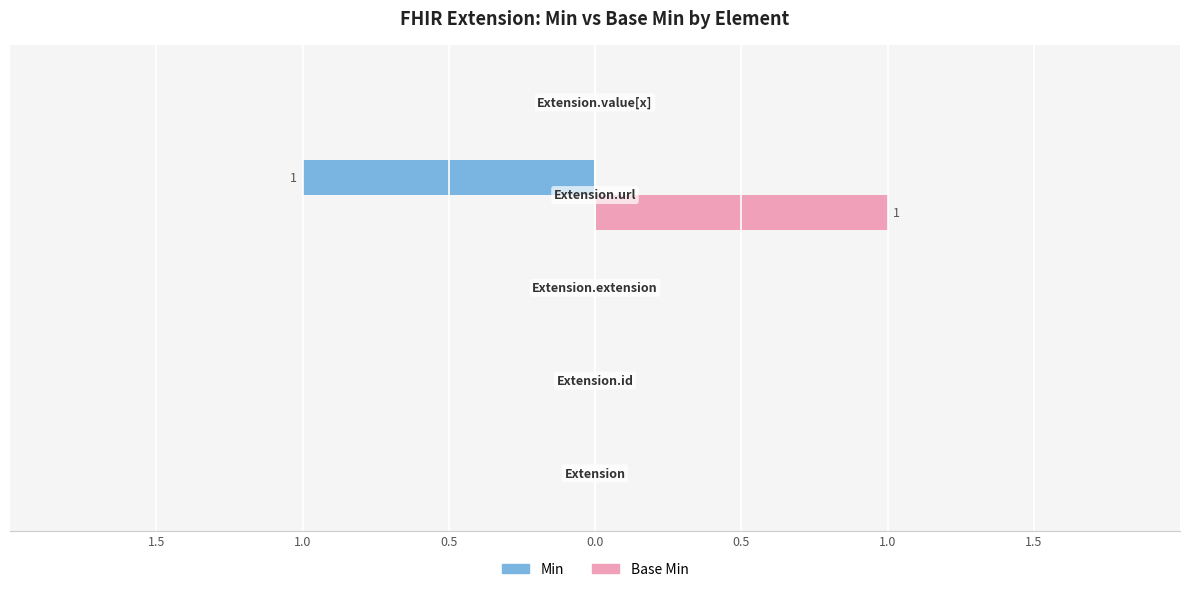

How many bars are there in total?

10